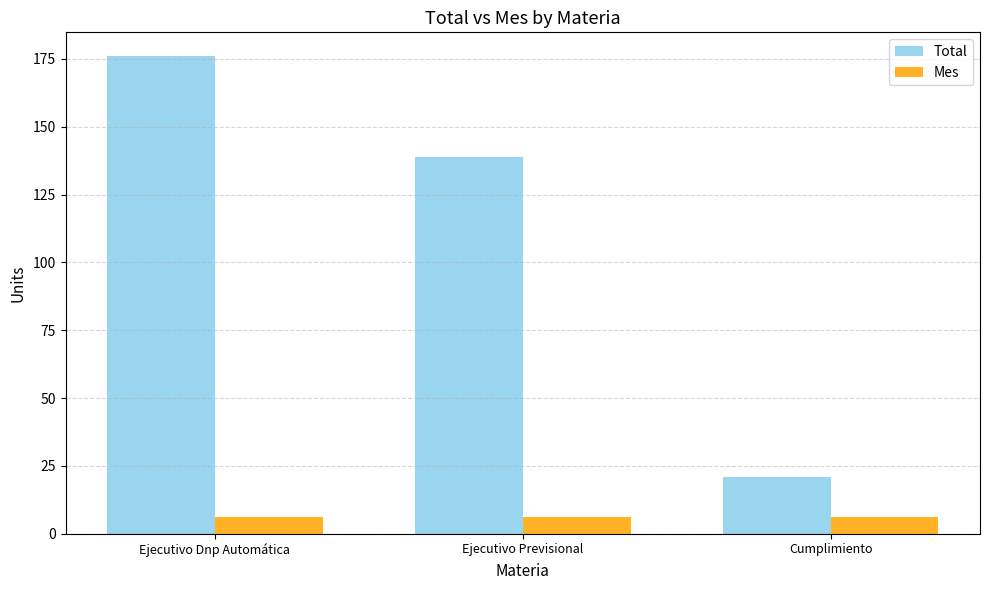

How many data points in Total are less than 139?

1